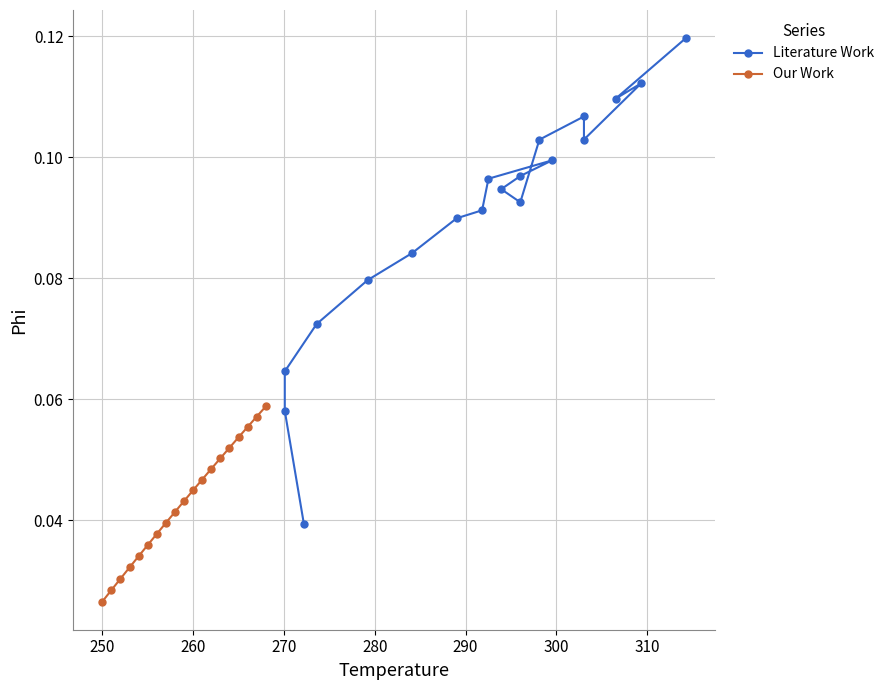

Reading right to left, list all the values displayed in this chart.

Literature Work: 0.1	0.1	0.1	0.1	0.1	0.1	0.1	0.1	0.1	0.1	0.1	0.1	0.1	0.1	0.1	0.1	0.1	0.1	0.0
Our Work: 0.1	0.1	0.1	0.1	0.1	0.1	0.0	0.0	0.0	0.0	0.0	0.0	0.0	0.0	0.0	0.0	0.0	0.0	0.0